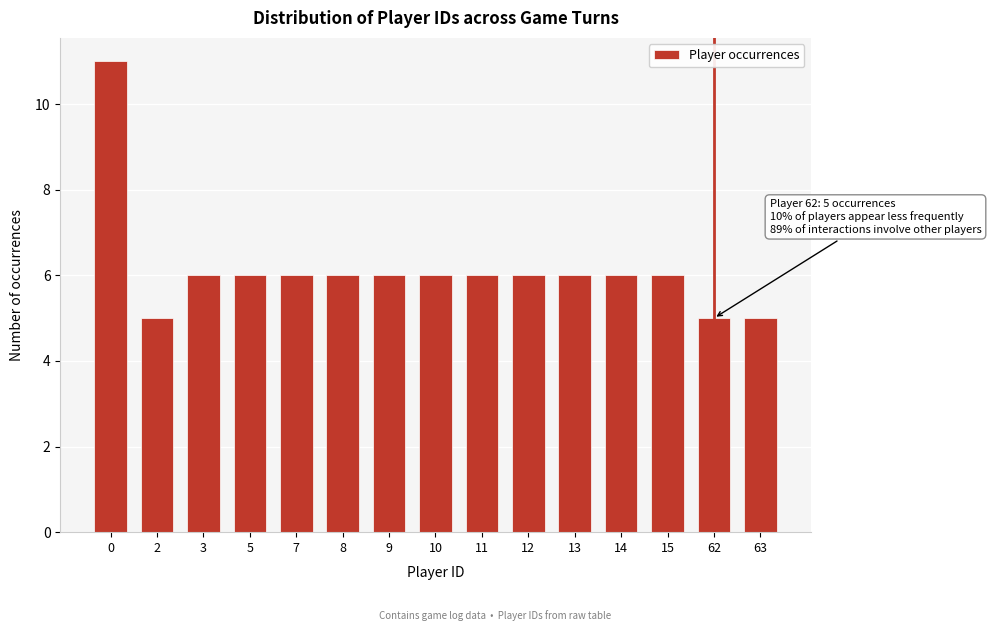

Reading right to left, transcribe all the data shown in this chart.

63=5	62=5	15=6	14=6	13=6	12=6	11=6	10=6	9=6	8=6	7=6	5=6	3=6	2=5	0=11